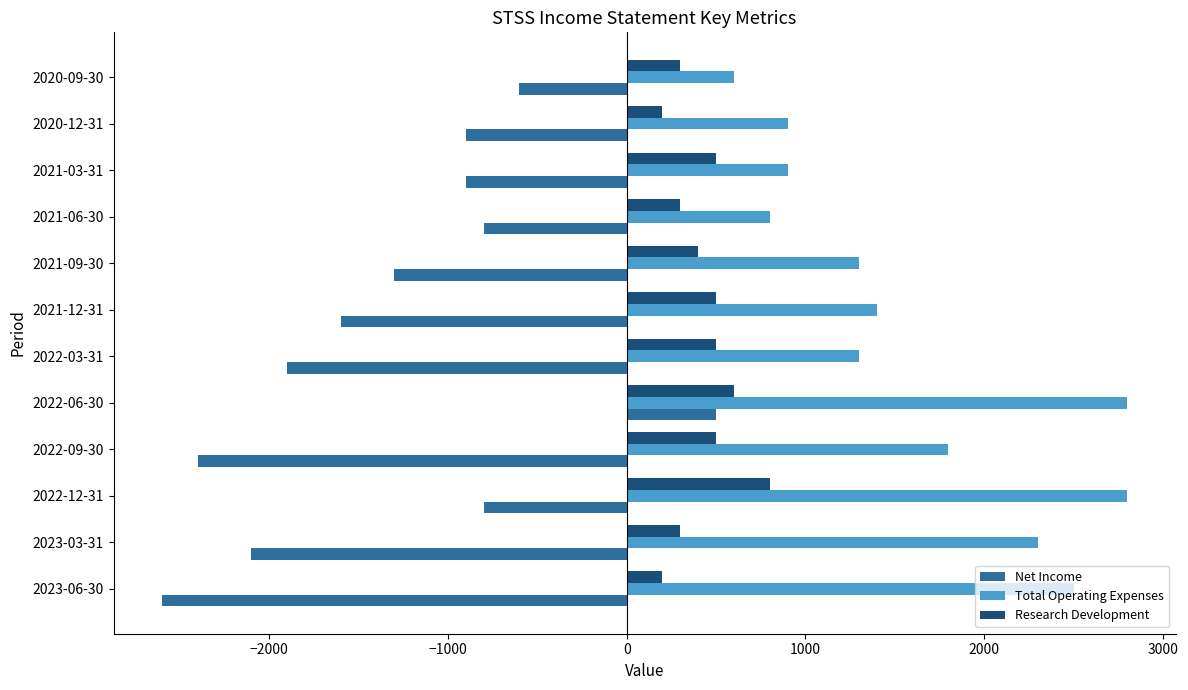

At how many categories does at least one series exceed 630?

11